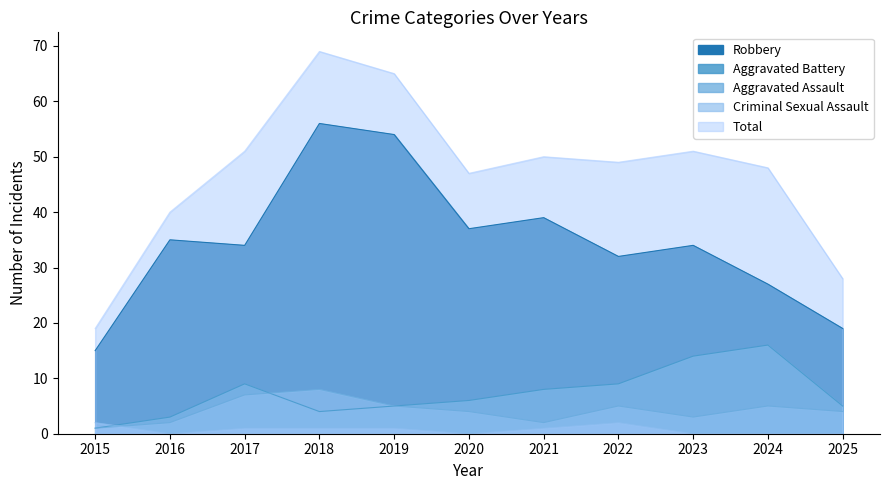

What is the approximate value of Robbery at 2015, to the nearest 10?

20